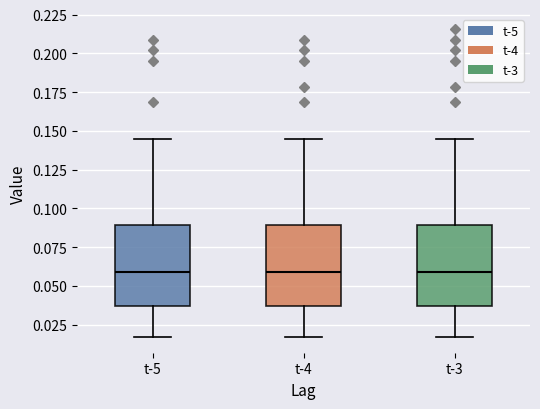

Where is the lower edge of the box for t-3 on the y-axis? The values are not printed on the chart, so give them approximately, as read against the axis.

0.035